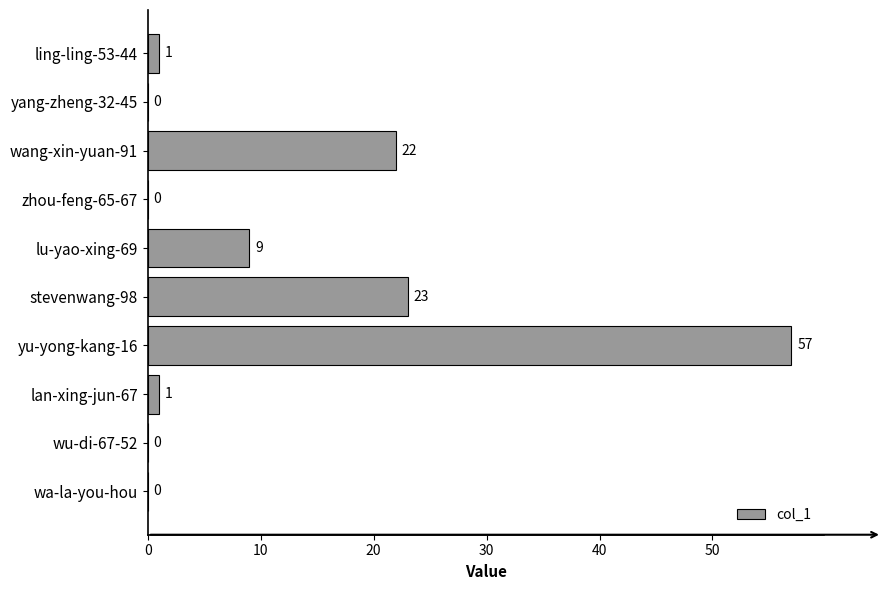

Is it true that the value at wa-la-you-hou is 27?

False